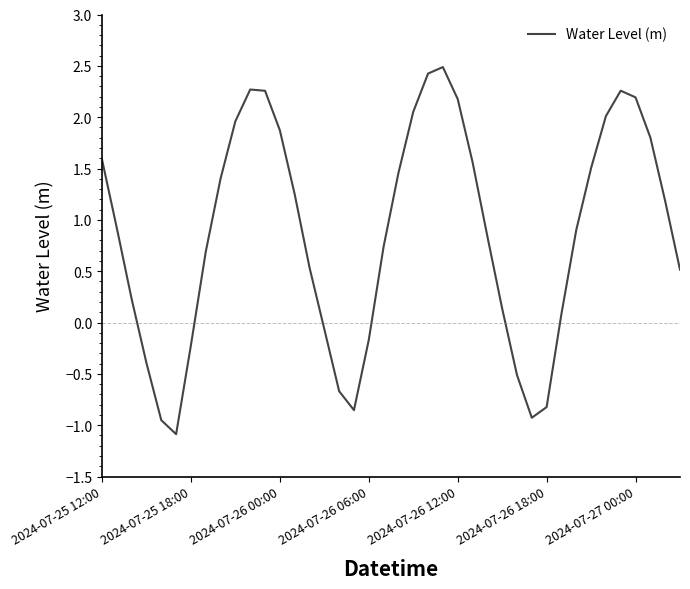

What is the greatest value displayed?

2.5